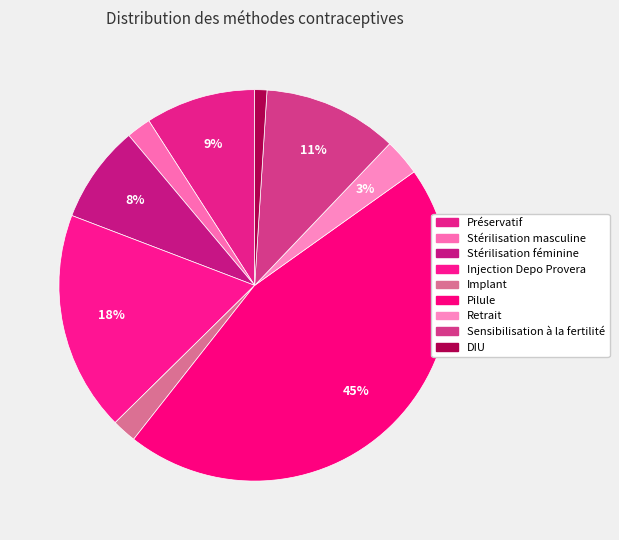

Count the number of slices in the pie.

9